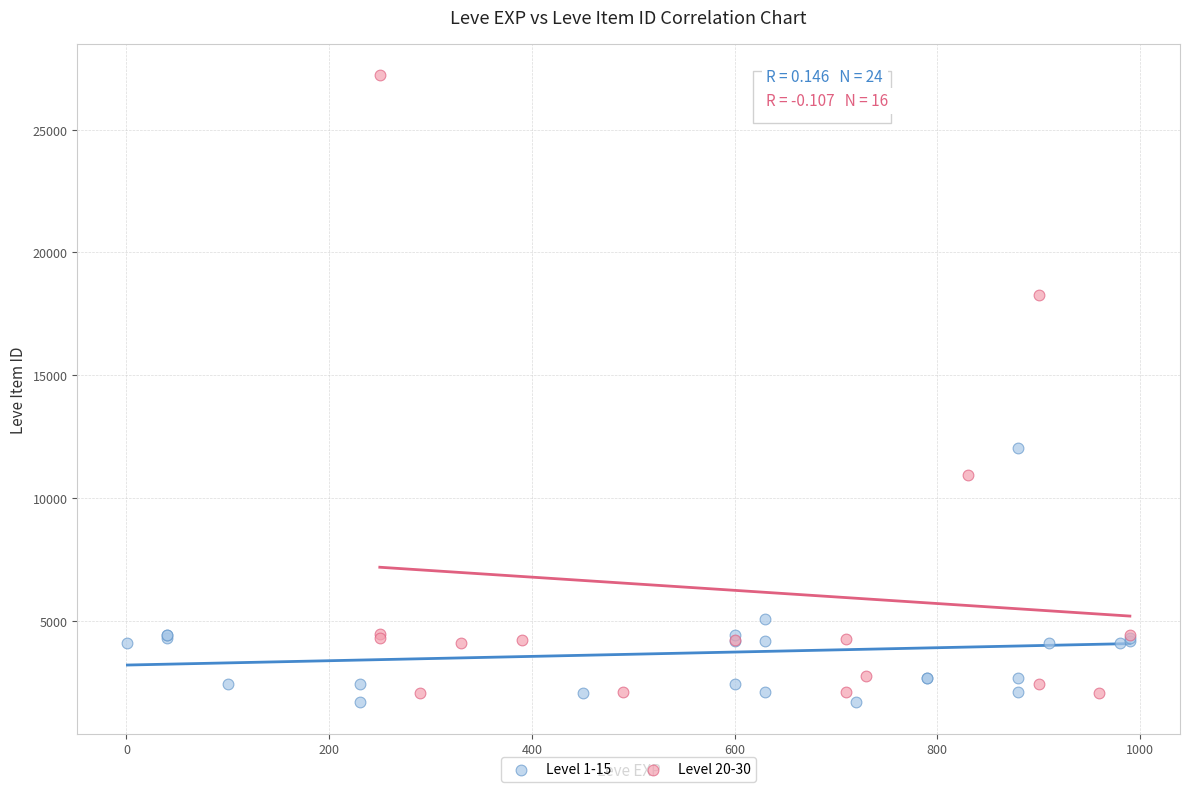

Which series has the widest spread of Y values?

Level 20-30